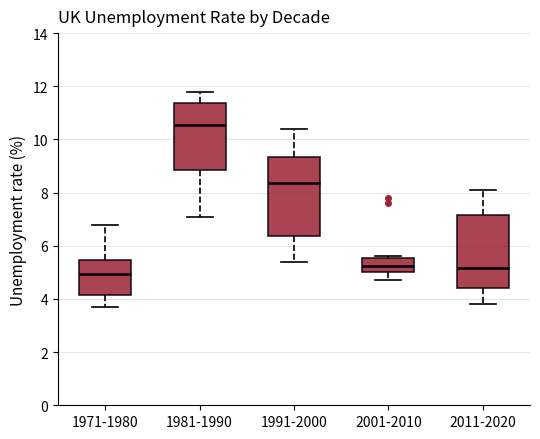

Comparing the boxes themselves (not the whiskers), which one is the tallest?

1991-2000